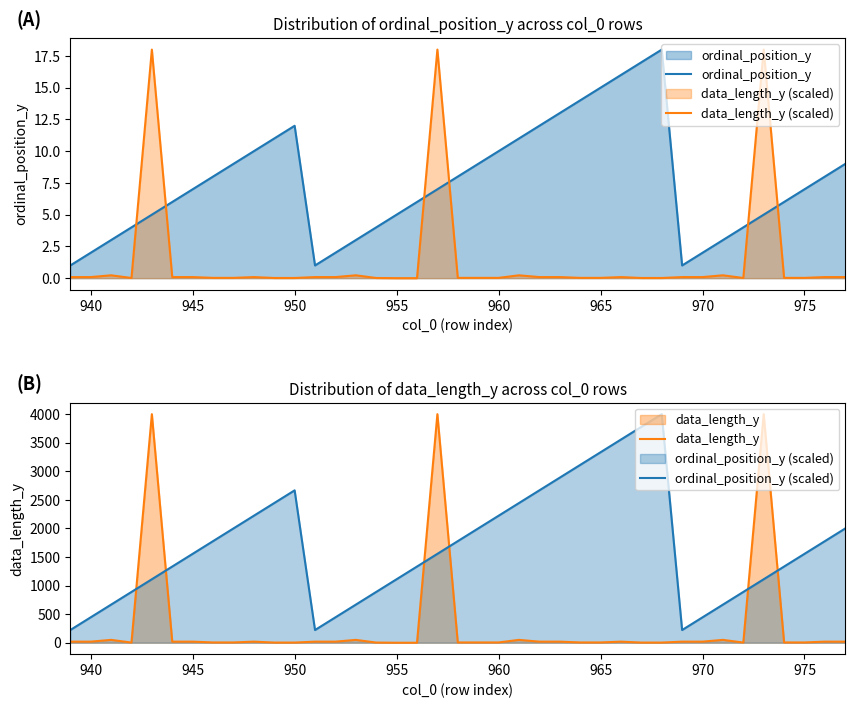

What is the difference between the maximum and minimum values in the ordinal_position_y (scaled) series?

3777.8